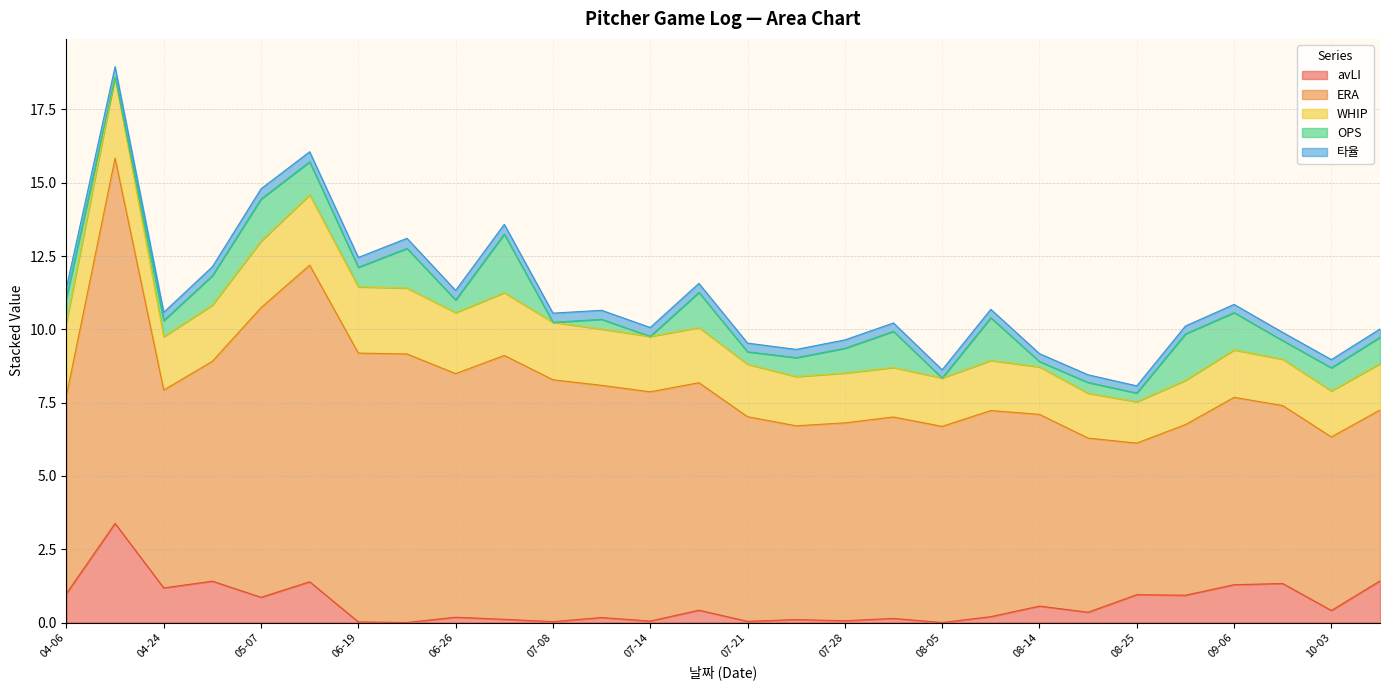

What is the maximum value for avLI?

3.4